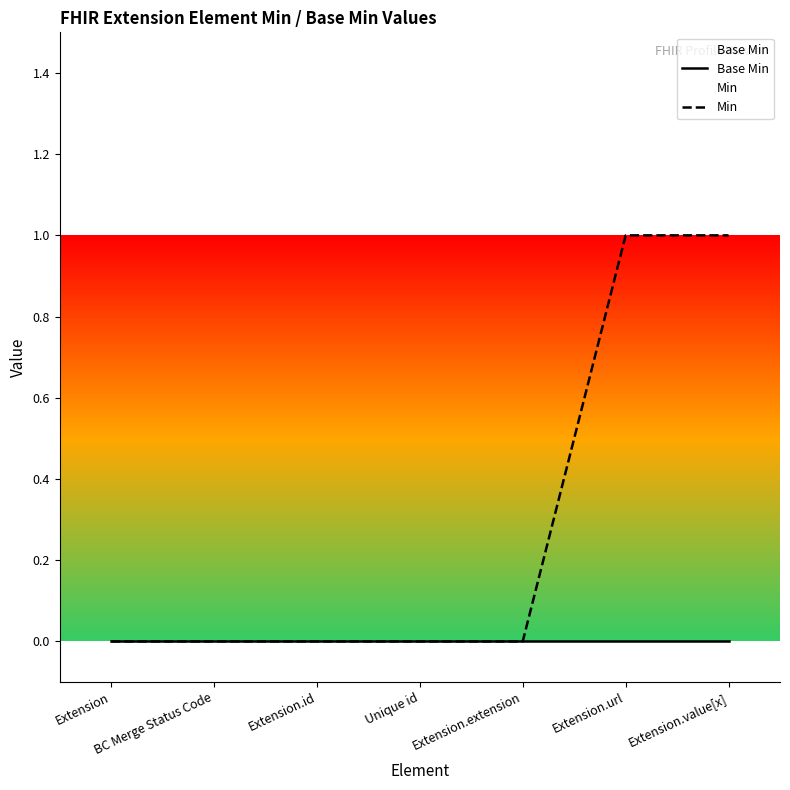

True or false: Base Min and Min intersect in this chart.

False